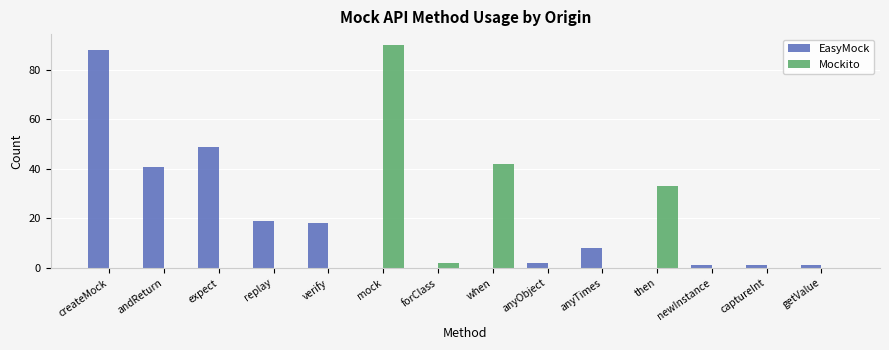

What is the total value across all series at captureInt?

1